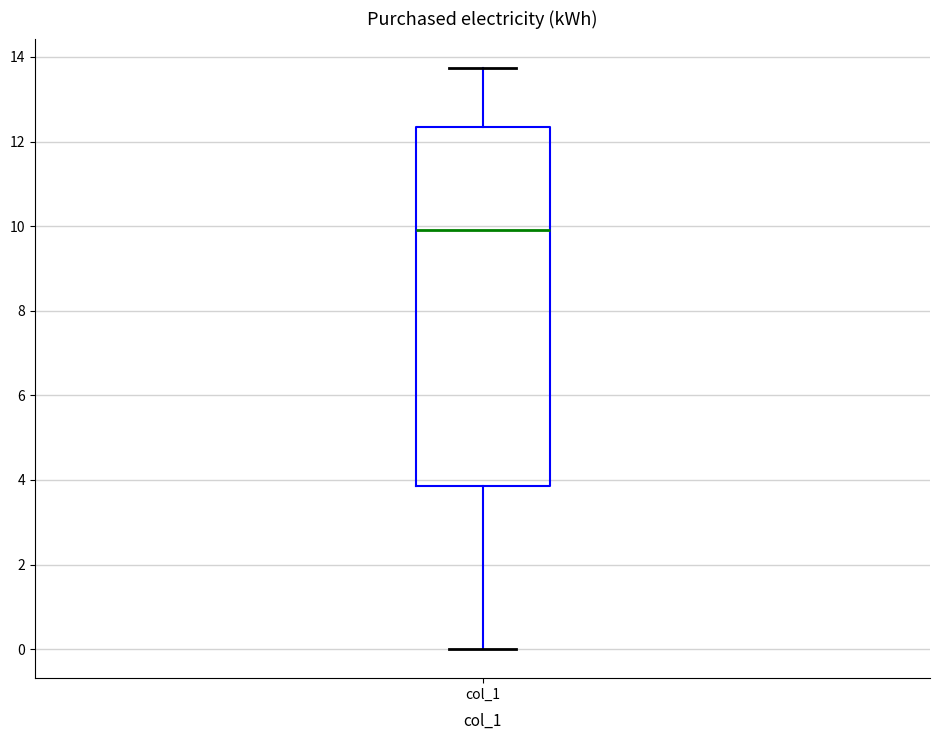

Where is the lower edge of the box for col_1 on the y-axis? The values are not printed on the chart, so give them approximately, as read against the axis.

3.8